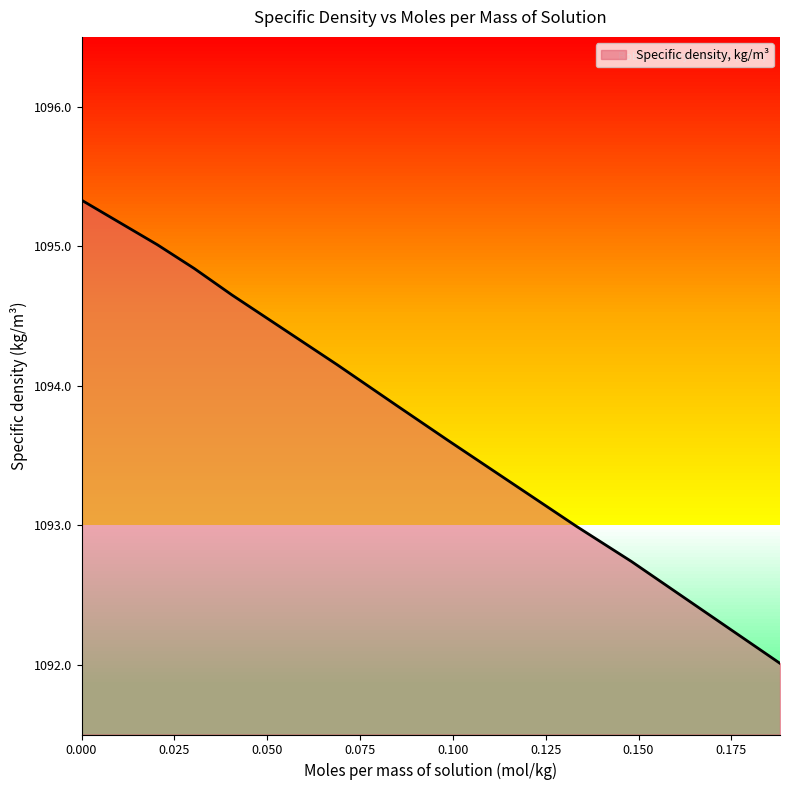

What is the minimum value shown in the chart?

1092.0